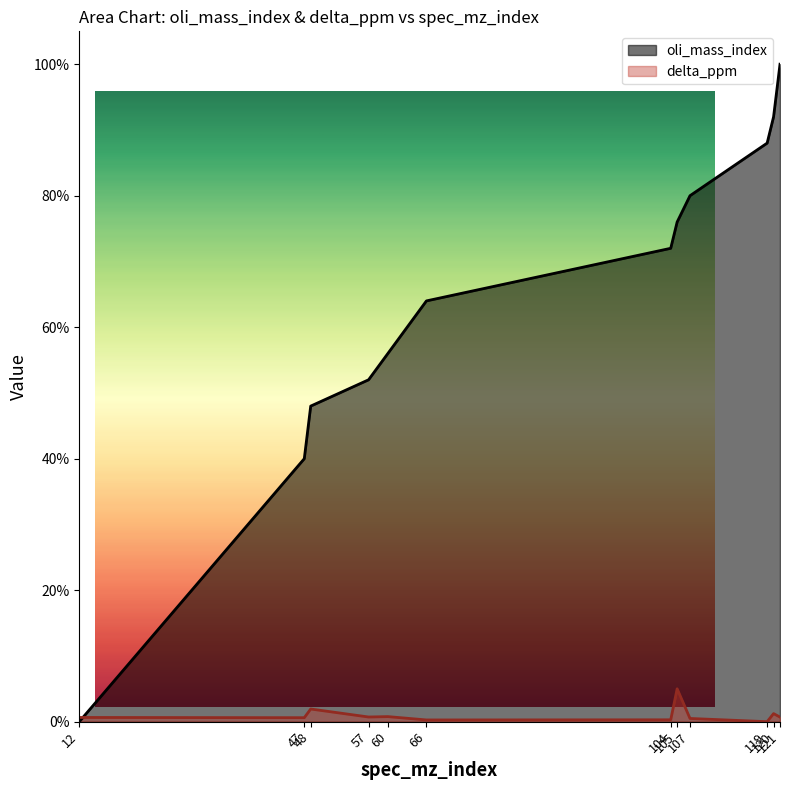

What is the approximate value of oli_mass_index at 66?

64.0